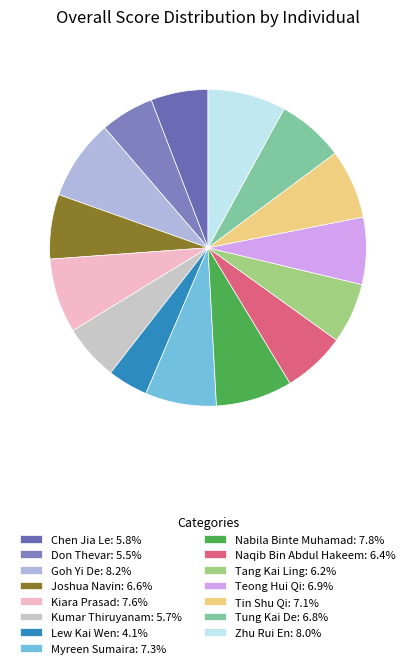

To the nearest percent, what is the combined percentage of Teong Hui Qi and Myreen Sumaira?

14%